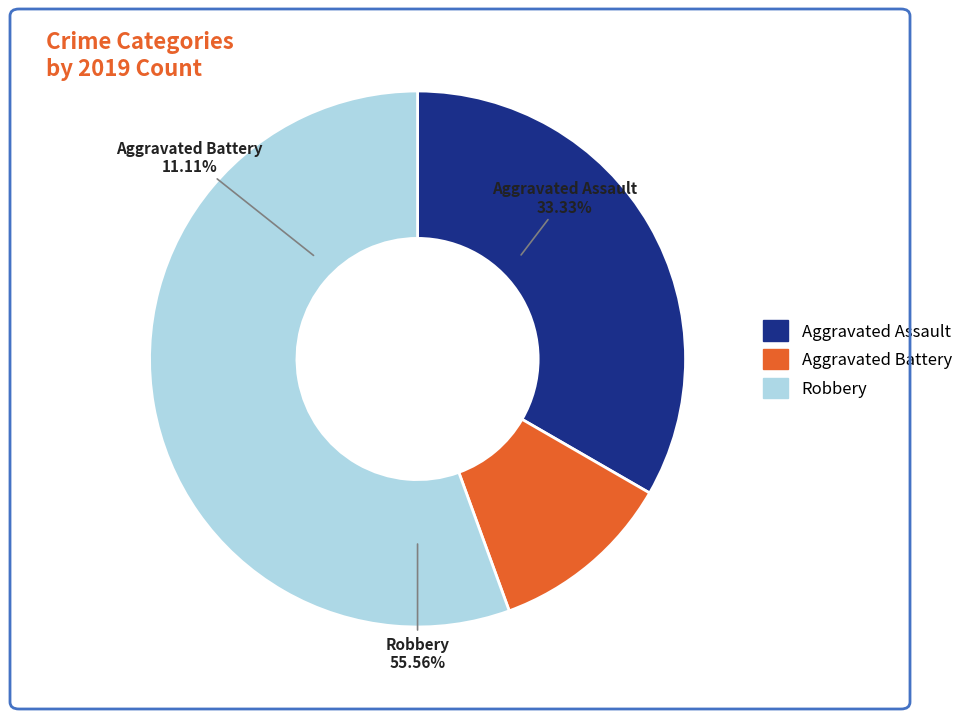

Count the number of slices in the pie.

3